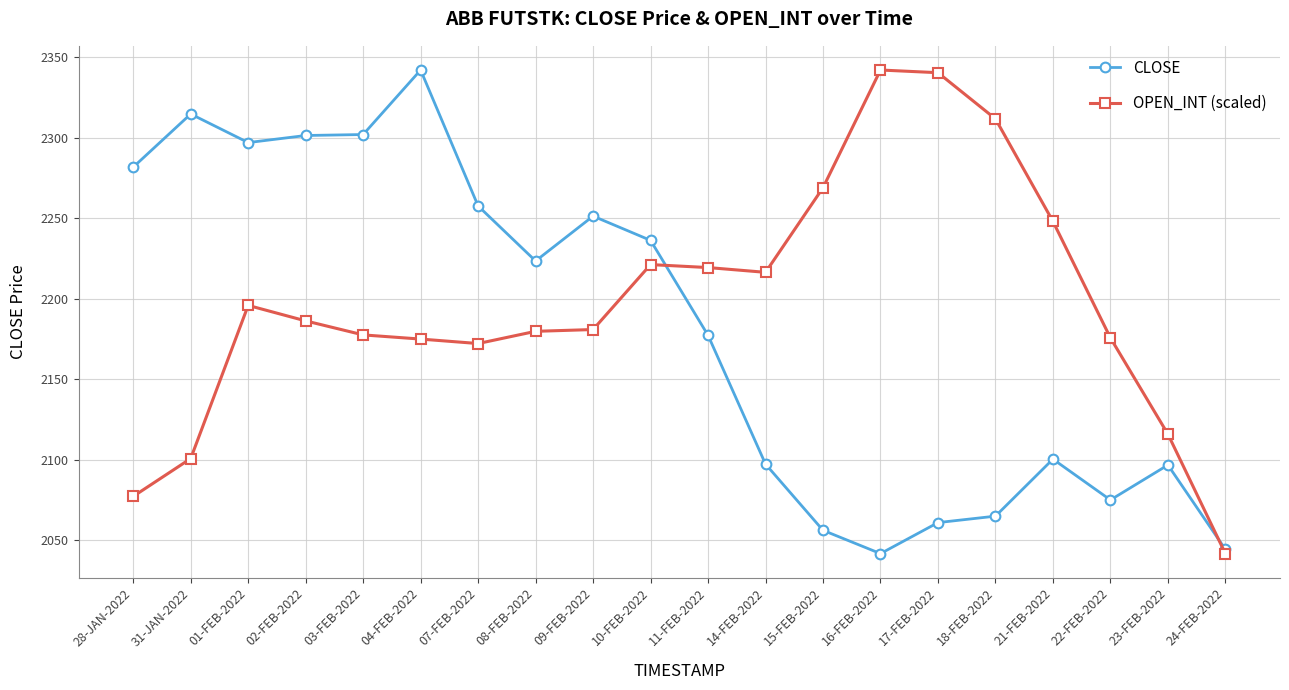

Which series changed the most between 07-FEB-2022 and 08-FEB-2022?

CLOSE